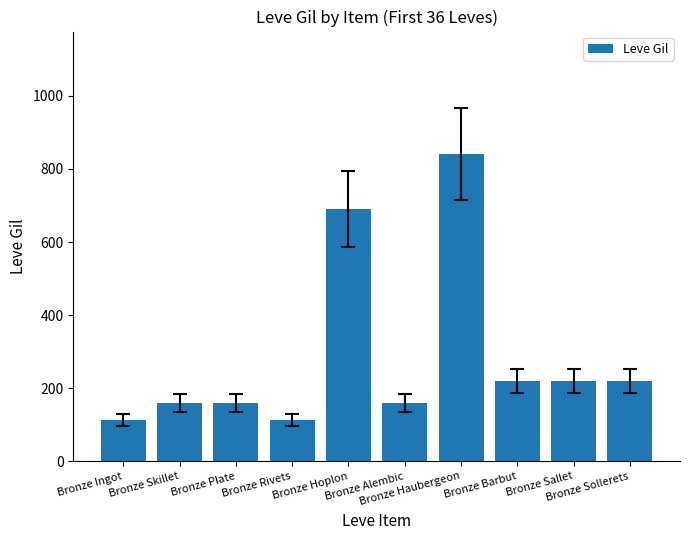

The chart shows a value of 174 at Bronze Ingot. True or false?

False